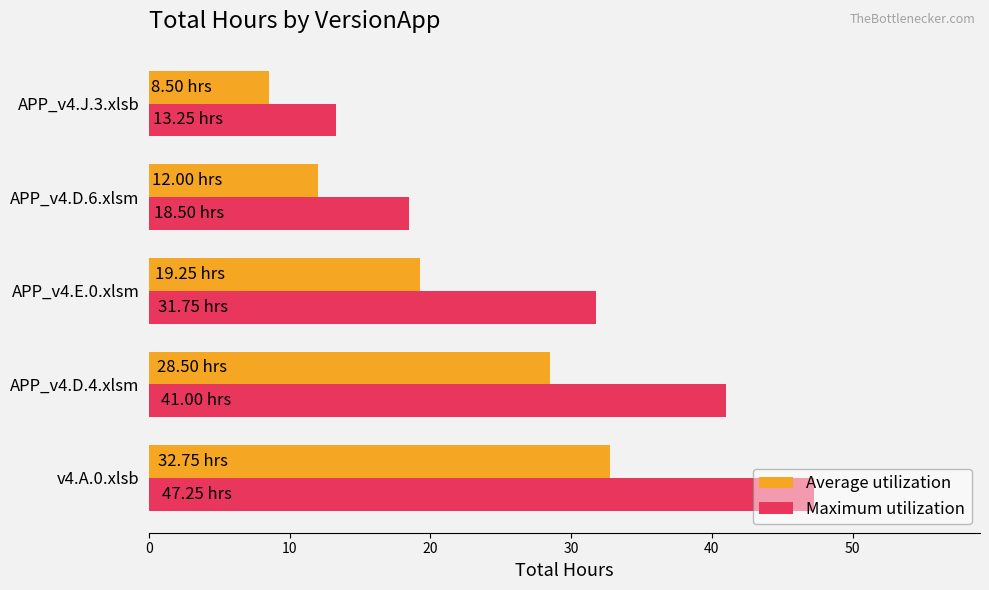

What is the total value across all series at APP_v4.E.0.xlsm?

51.0